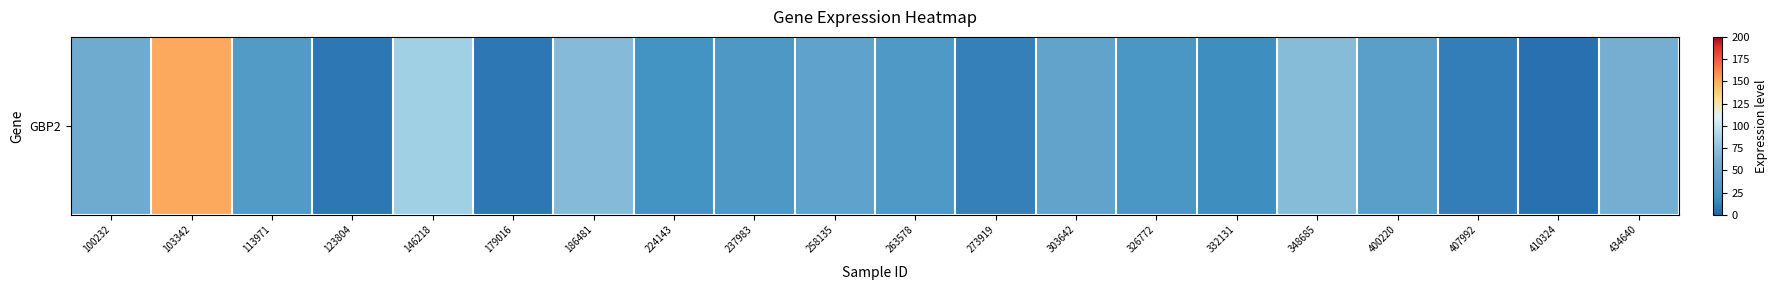

What value does the data have at 303642?

44.8